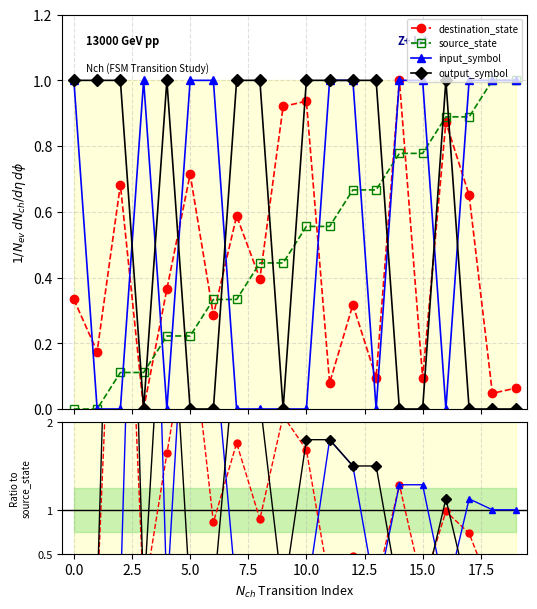

List the series in order of their peak value, lowest first.

source_state, destination_state, input_symbol, output_symbol